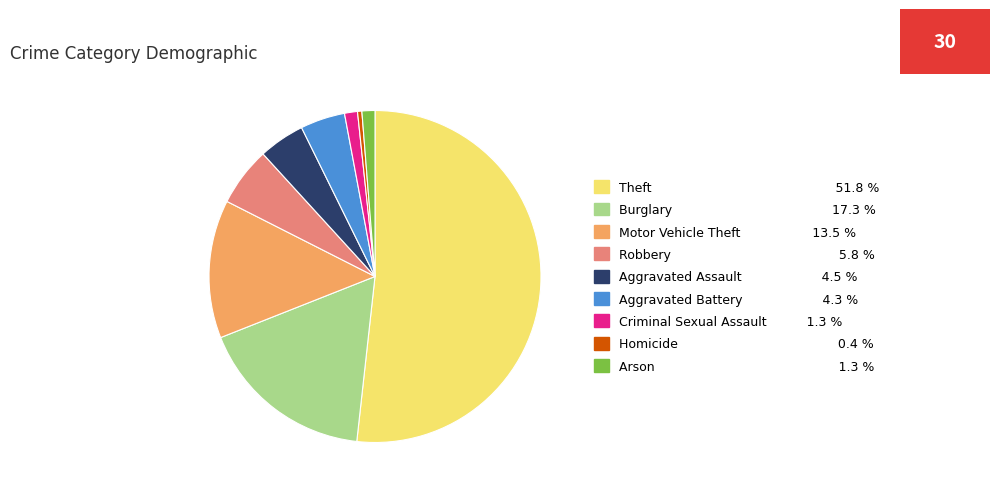

Approximately how many times larger is the value at Criminal Sexual Assault 1.3 % compared to Aggravated Battery 4.3 %?

0.3